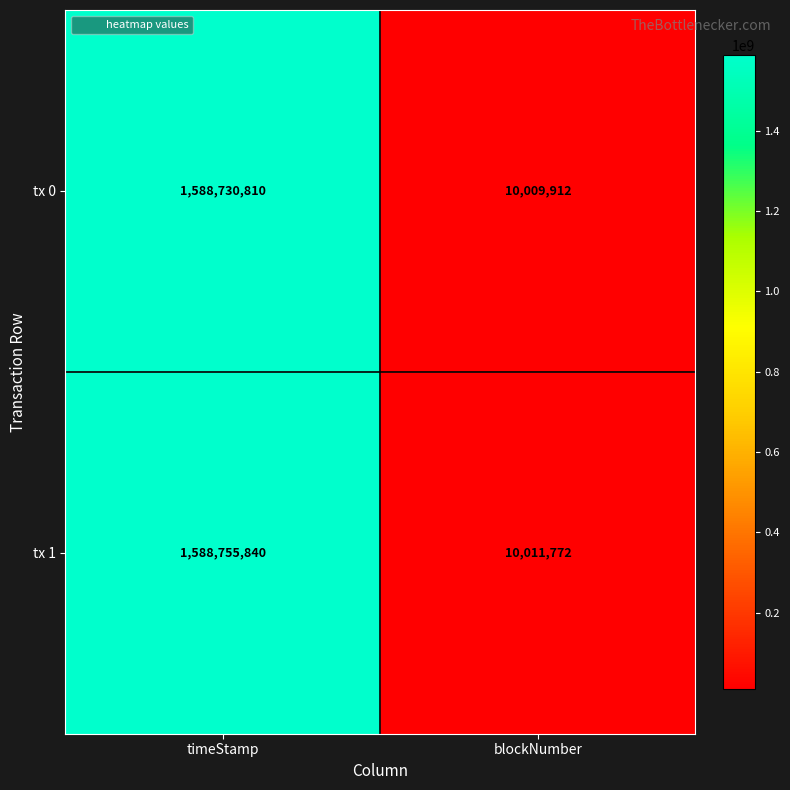

The value of tx 0 at blockNumber is 17031512. True or false?

False